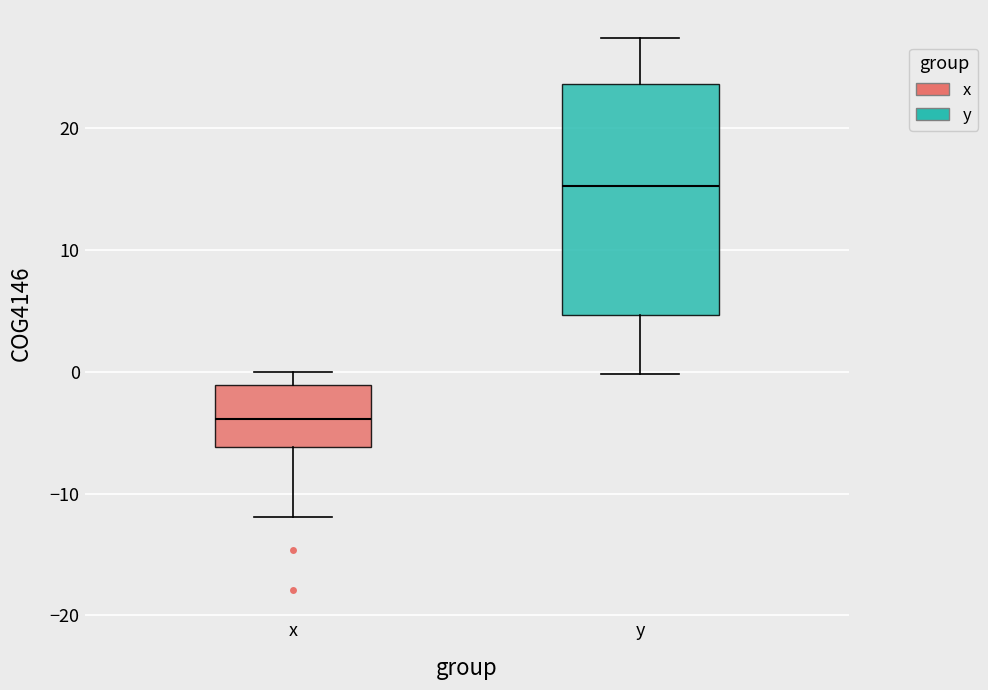

Where does the lower whisker of the box for y end on the y-axis? The values are not printed on the chart, so give them approximately, as read against the axis.

0